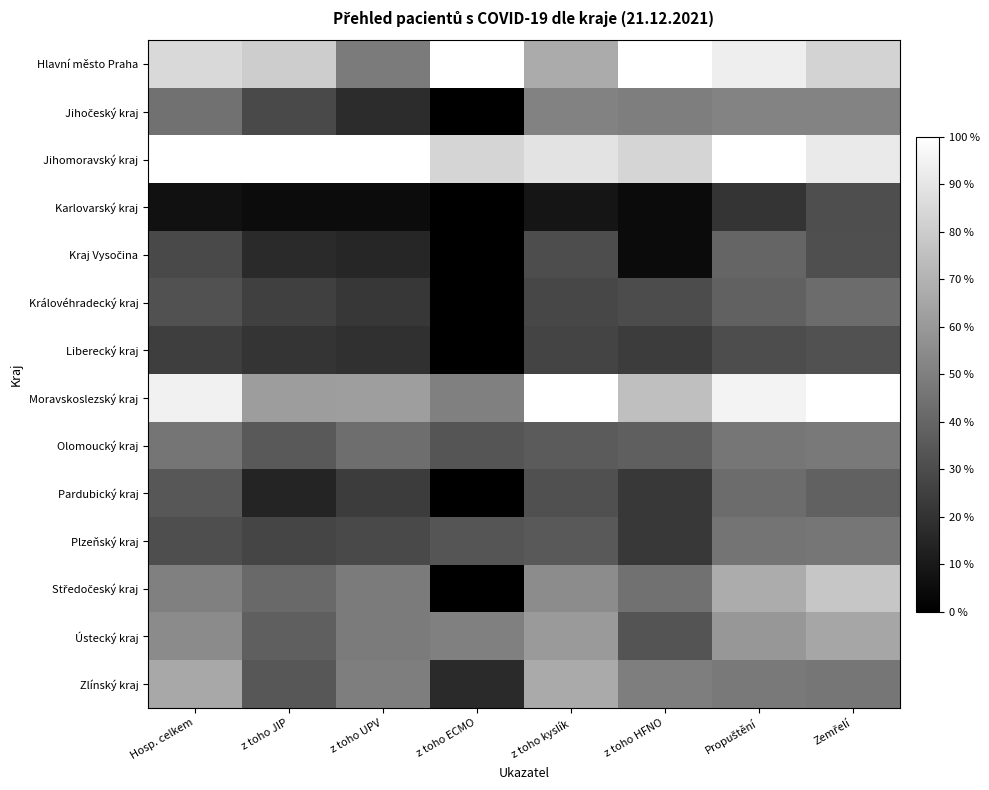

Which has a higher value, z toho kyslík or z toho JIP?

z toho JIP